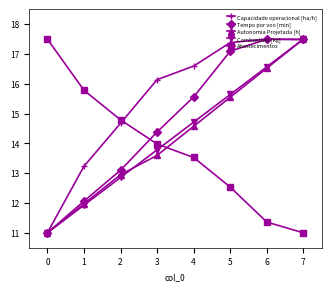

What is the maximum value for Combustivel [kg]?

17.5